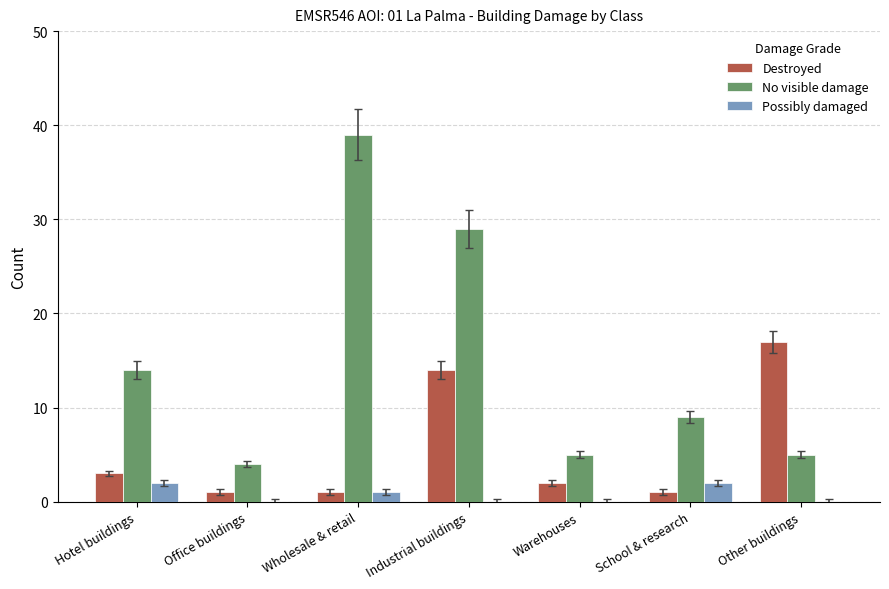

What is the greatest value displayed?

39